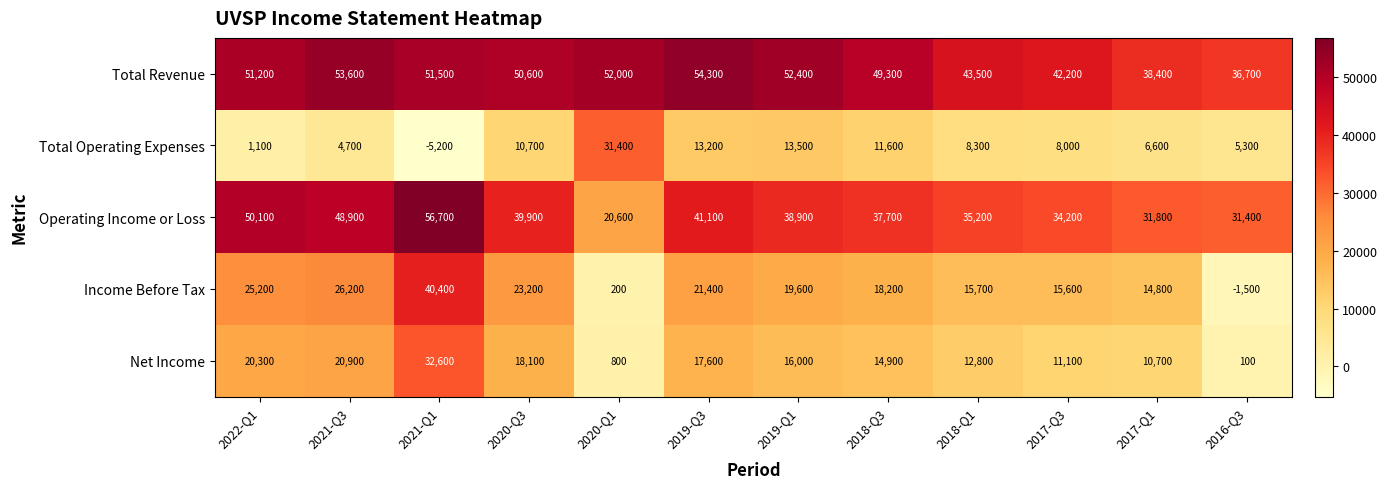

What is the sum of the Total Operating Expenses values at 2022-Q1 and 2020-Q3?

11800